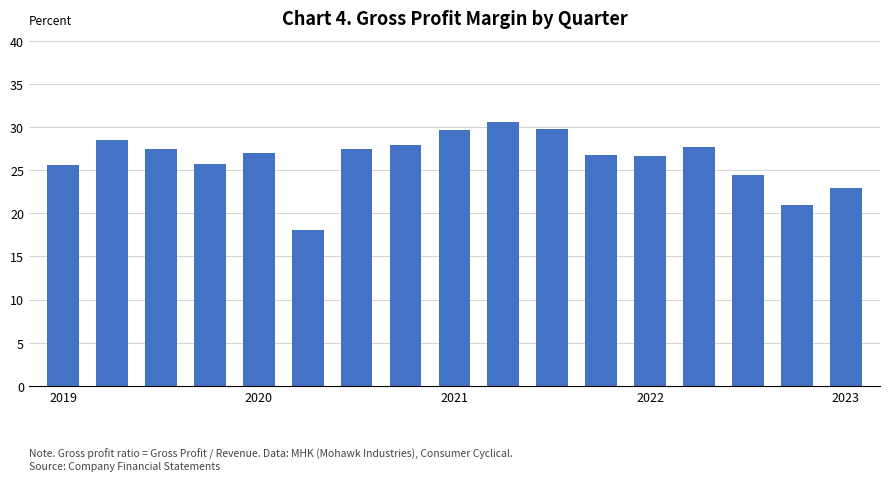

What is the minimum value shown in the chart?

18.1